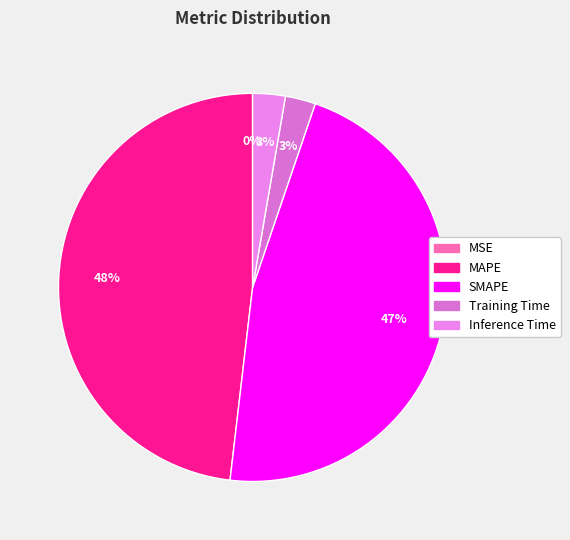

What is the change in value from MSE to MAPE?

+6.5